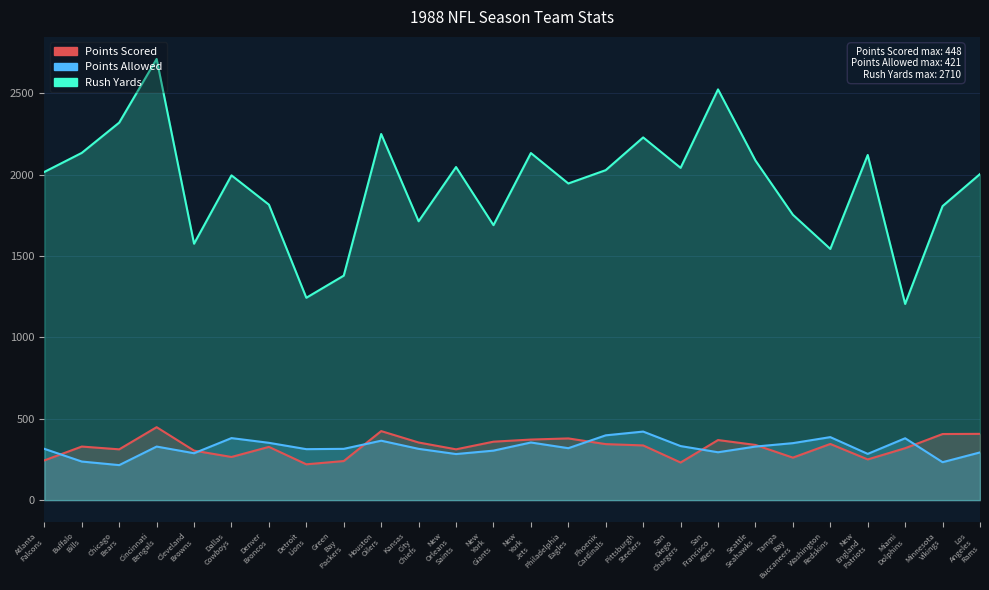

Where is Points Scored nearest to the value 334?

Pittsburgh Steelers